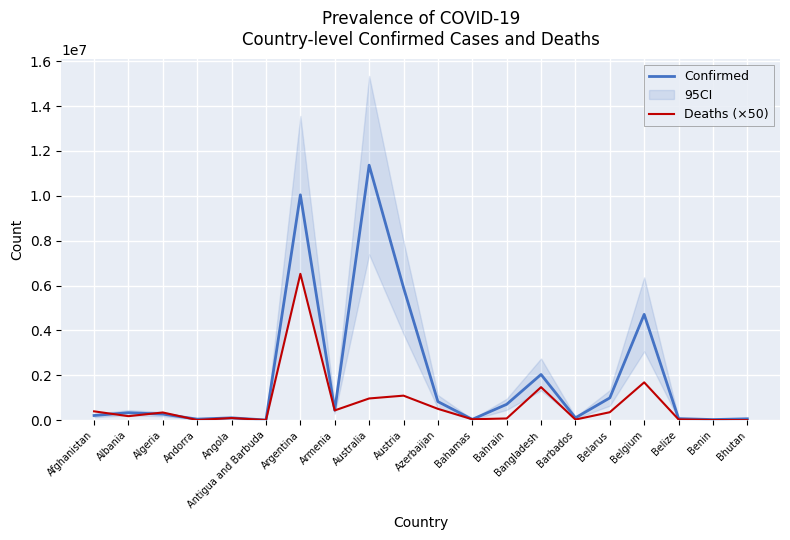

Is it true that Deaths (×50) equals 77400 at Bahrain?

True